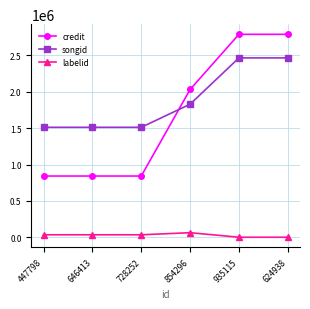

True or false: labelid has more than 2 interior local peaks.

False